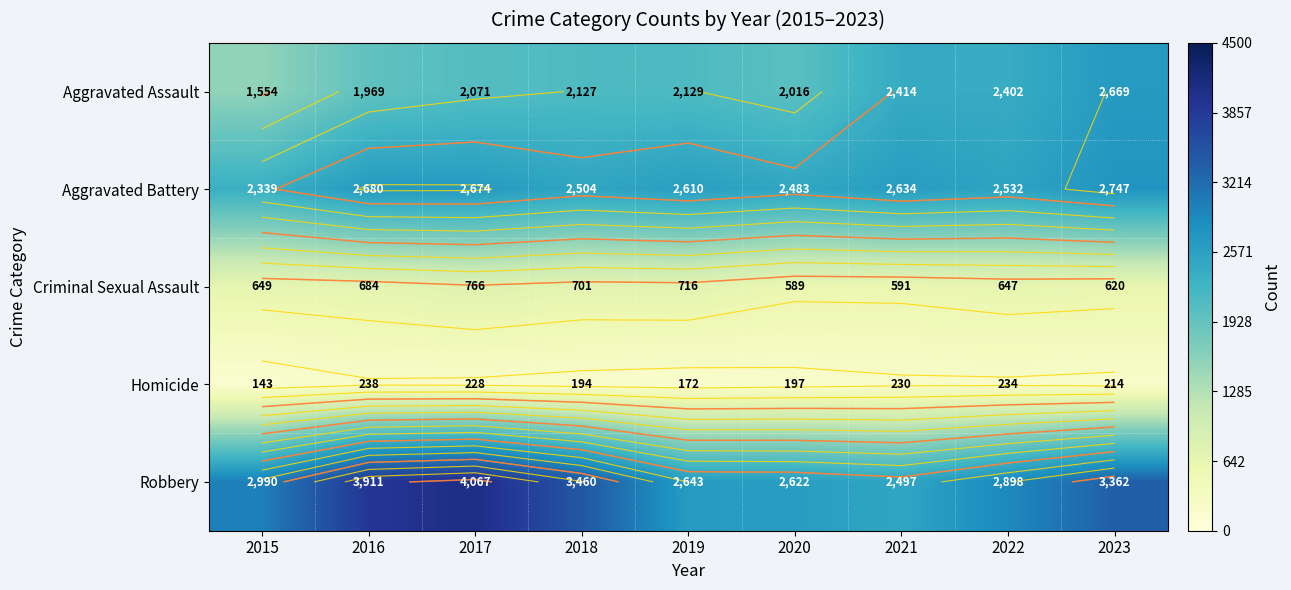

List the series in order of their peak value, lowest first.

Homicide, Criminal Sexual Assault, Aggravated Assault, Aggravated Battery, Robbery